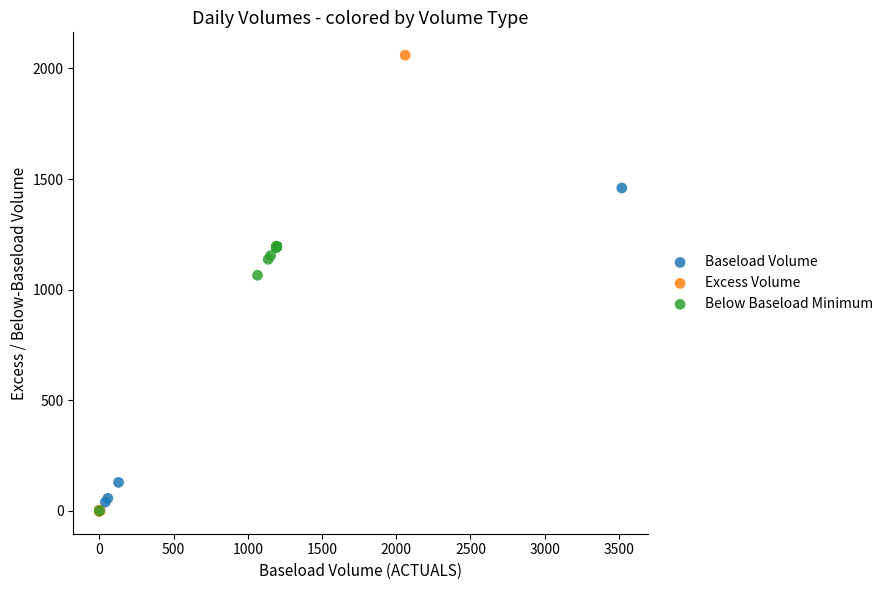

Which series reaches the maximum Y coordinate?

Excess Volume